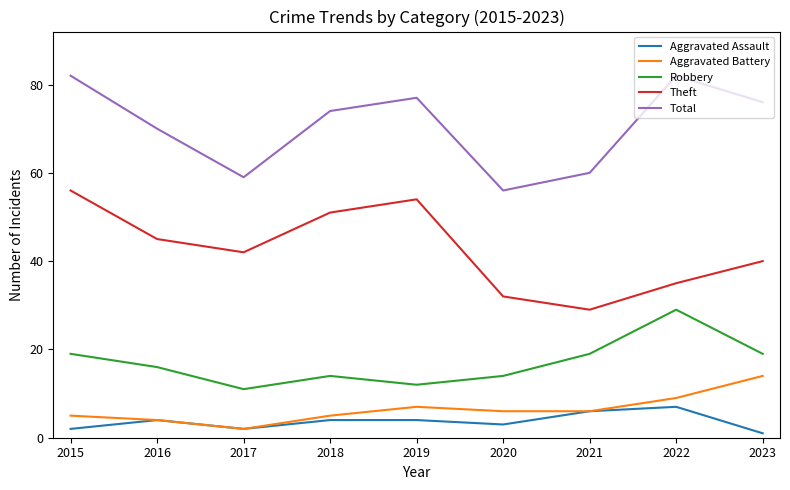

True or false: Theft has more than 2 interior local peaks.

False